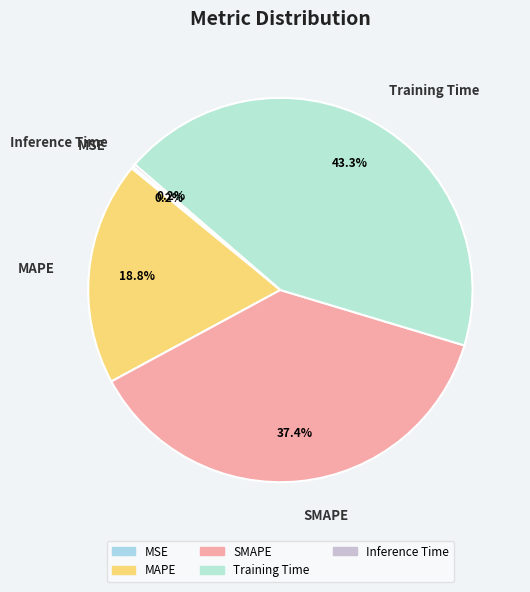

How much of the chart is everything except SMAPE?

62.6%